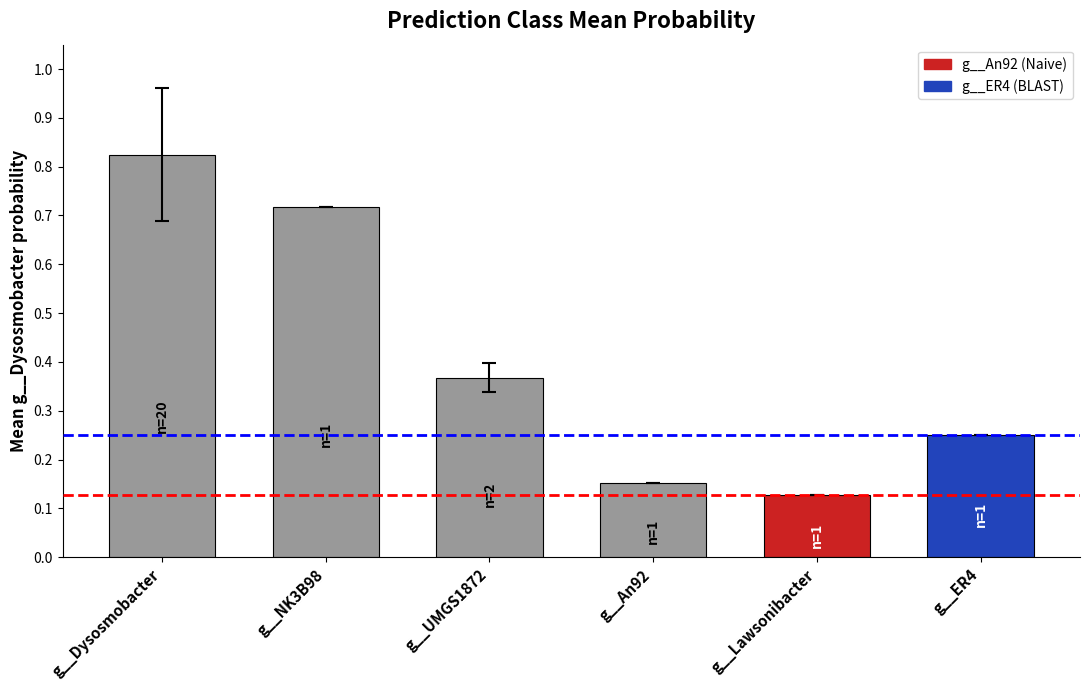

True or false: the data shows 0.1 at g__ER4.

False